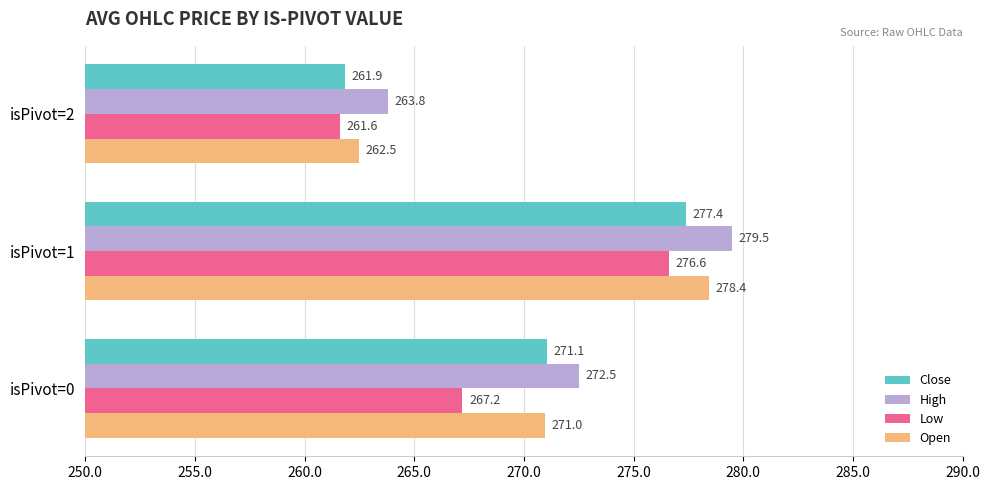

What is the difference between the maximum and minimum values in the High series?

15.7